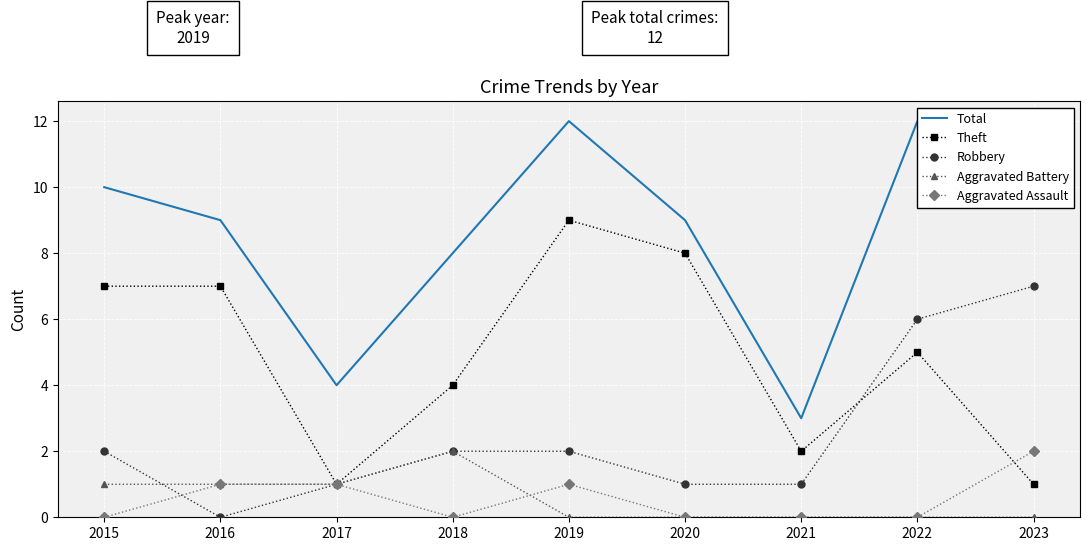

Which category has the lowest value in the Aggravated Battery series?

2019